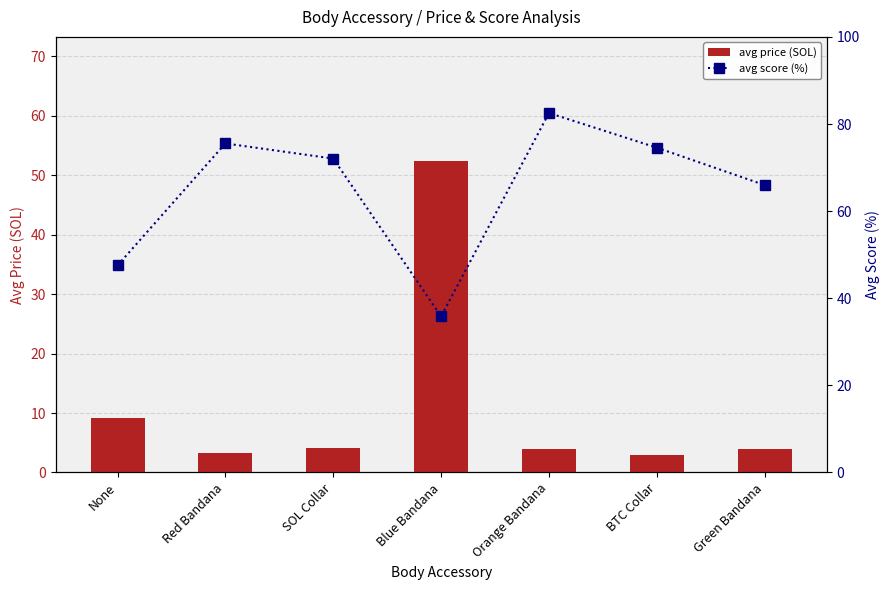

What position from the left is Green Bandana?

7